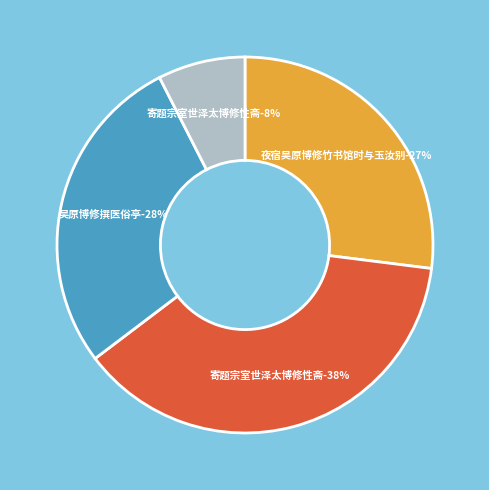

What percentage is the 吴原博修撰医俗亭 slice, to the nearest percent?

28%